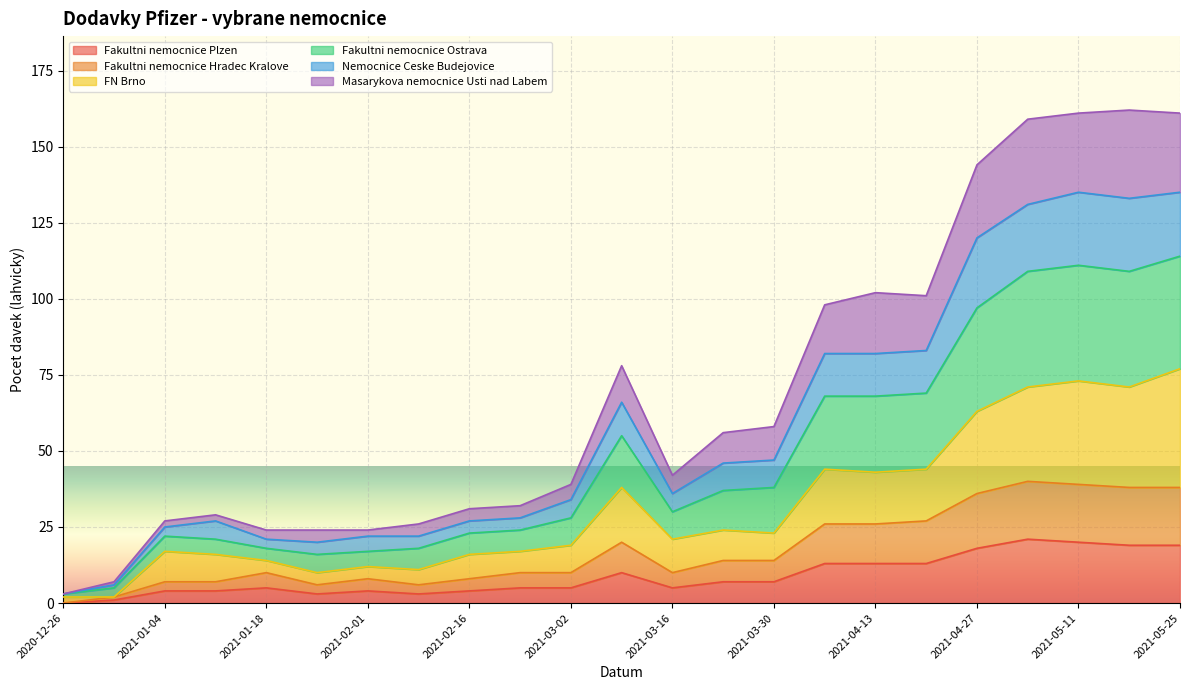

At how many categories does at least one series exceed 137?

5